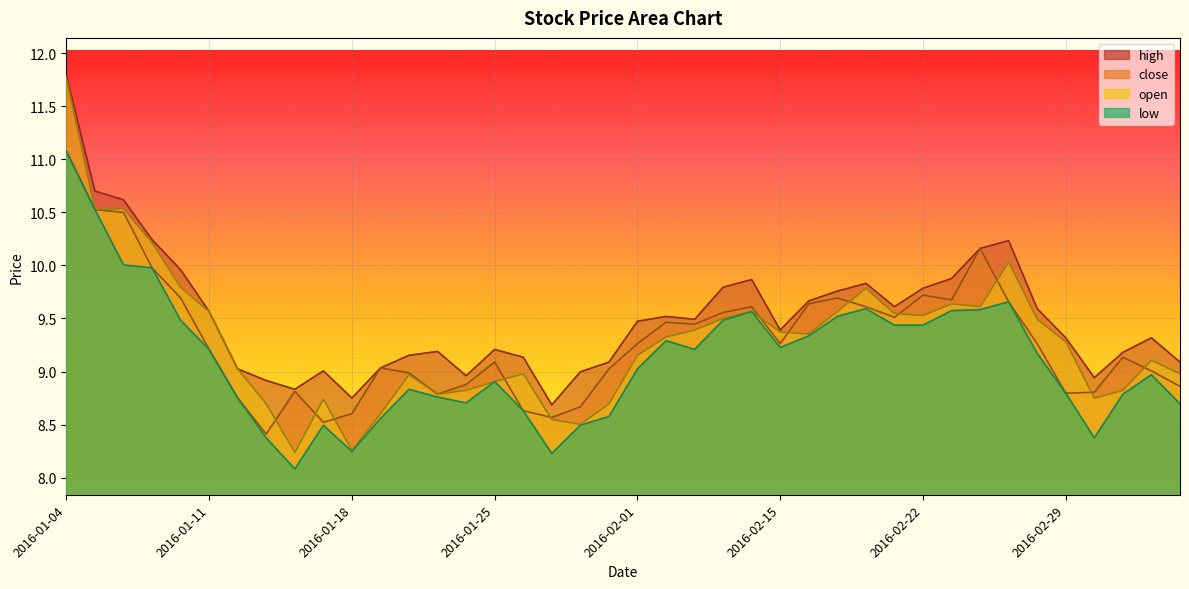

True or false: high and close cross at least once.

False